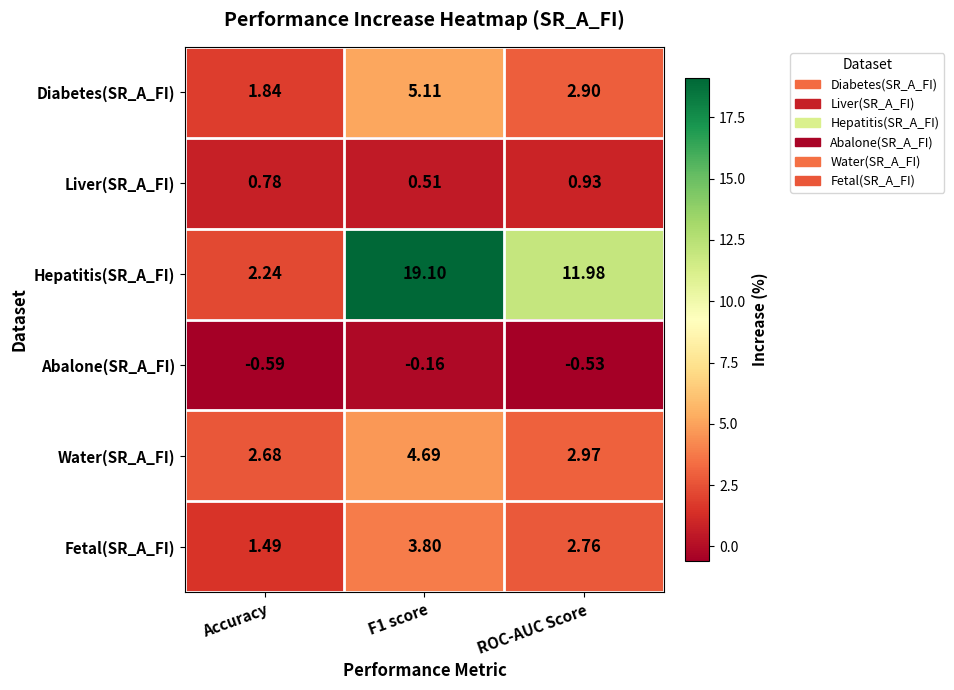

Which label corresponds to the smallest value in the chart?

Accuracy